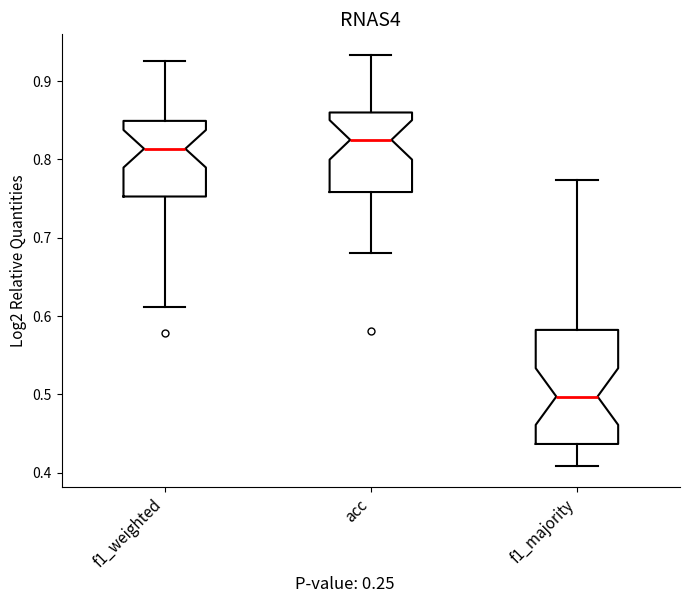

Reading left to right, transcribe this box plot: for each box, give where its median line is, the range the box spans, and where its two whiskers end, as read against the y-axis. The values are not printed on the chart, so give them approximately, as read against the axis.

f1_weighted: median 0.81, box 0.75 to 0.85, whiskers 0.61 to 0.93
acc: median 0.82, box 0.76 to 0.86, whiskers 0.68 to 0.93
f1_majority: median 0.50, box 0.44 to 0.58, whiskers 0.41 to 0.77